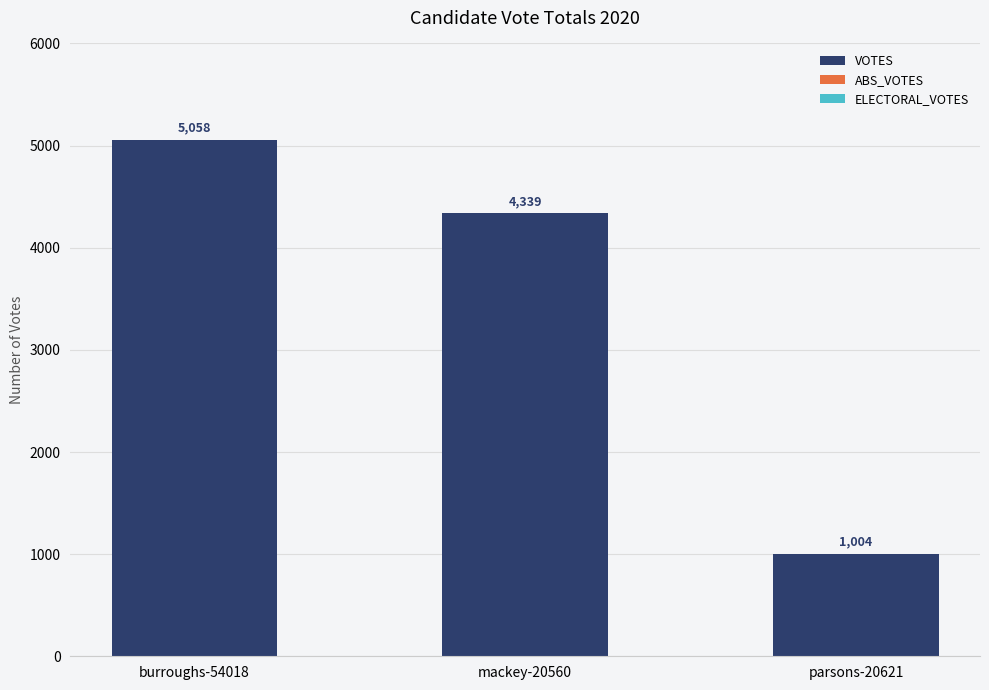

What is the change in value from burroughs-54018 to mackey-20560?

-719